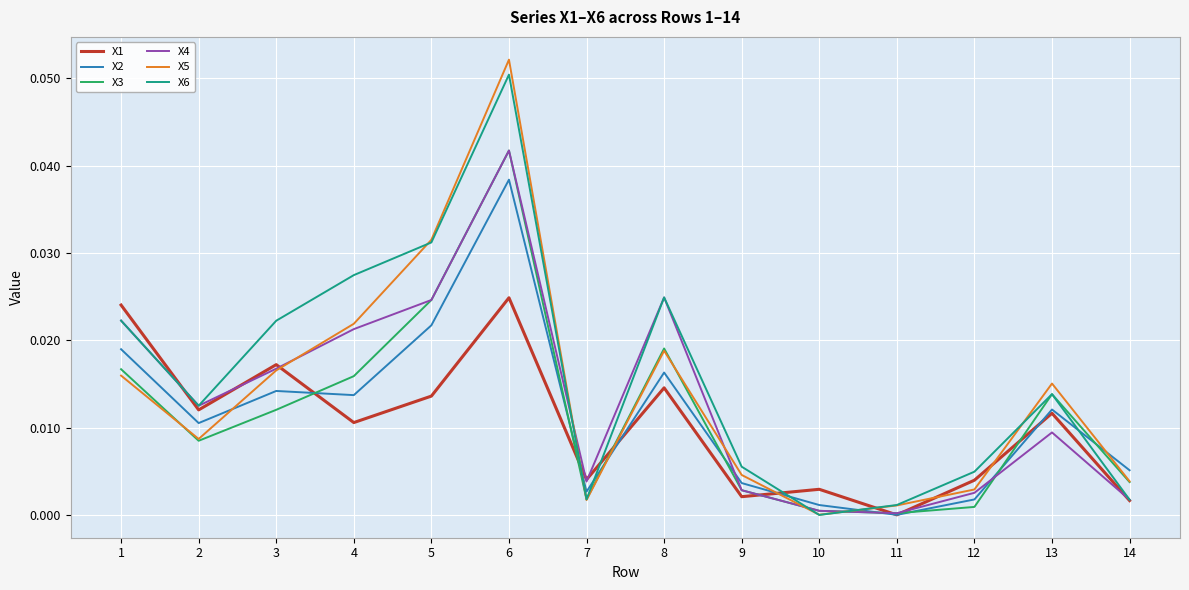

At which category does the chart reach its peak across all series?

6